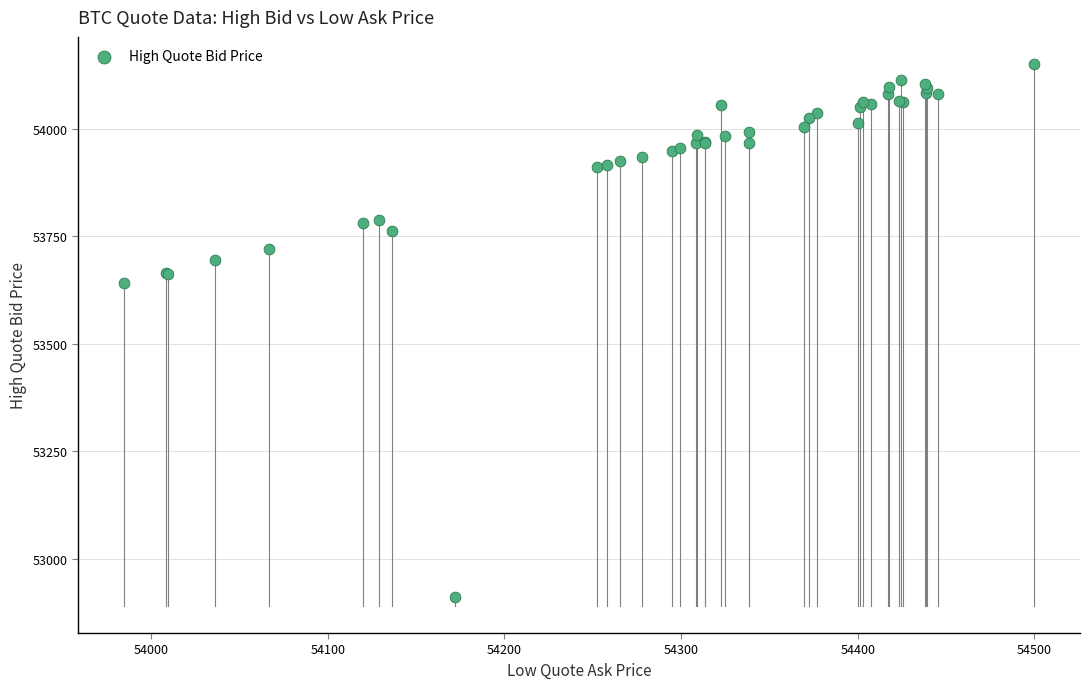

What Y value in the scatter plot is closest to 53530?

53641.3